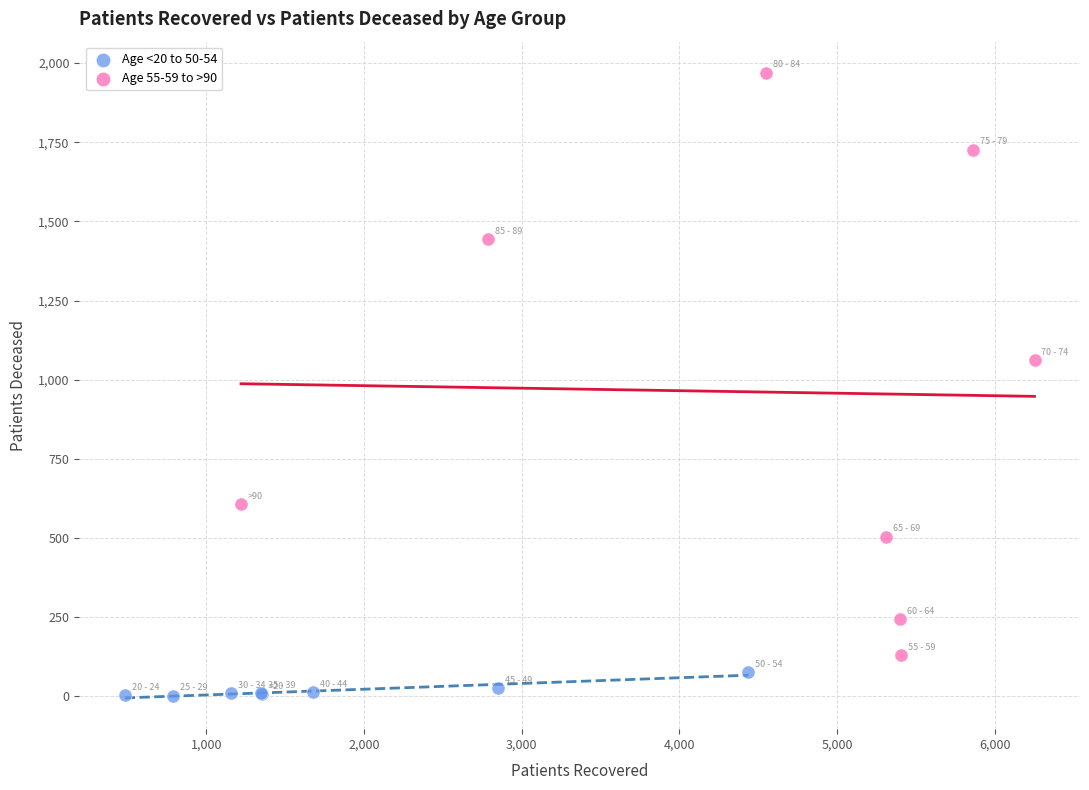

Which series contains the highest Y value?

Age 55-59 to >90